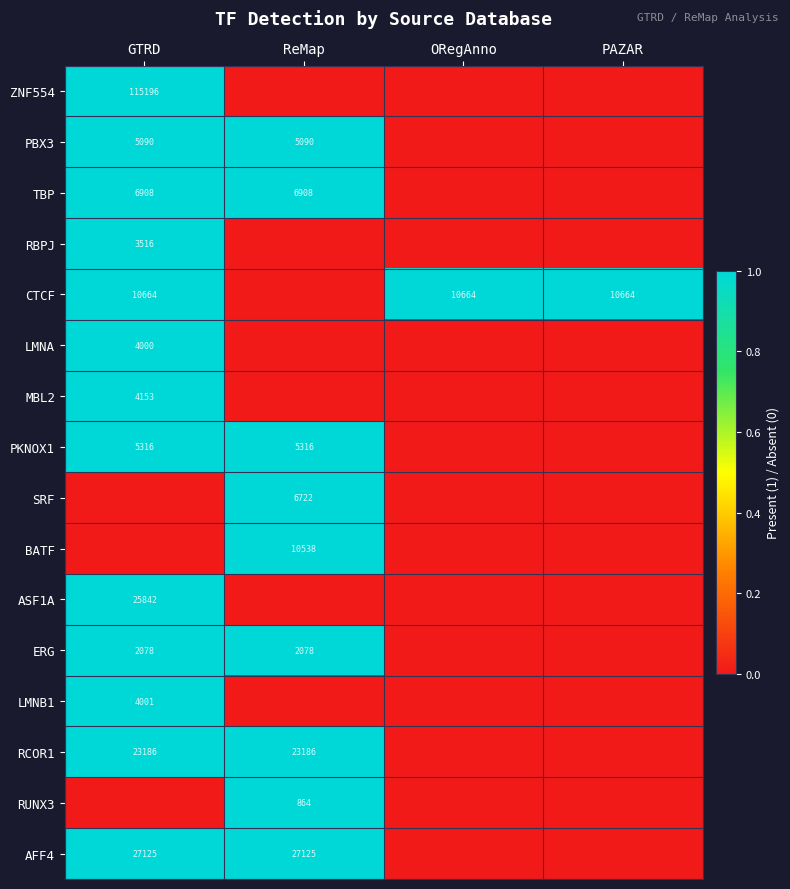

The value of CTCF at GTRD is 4638. True or false?

False